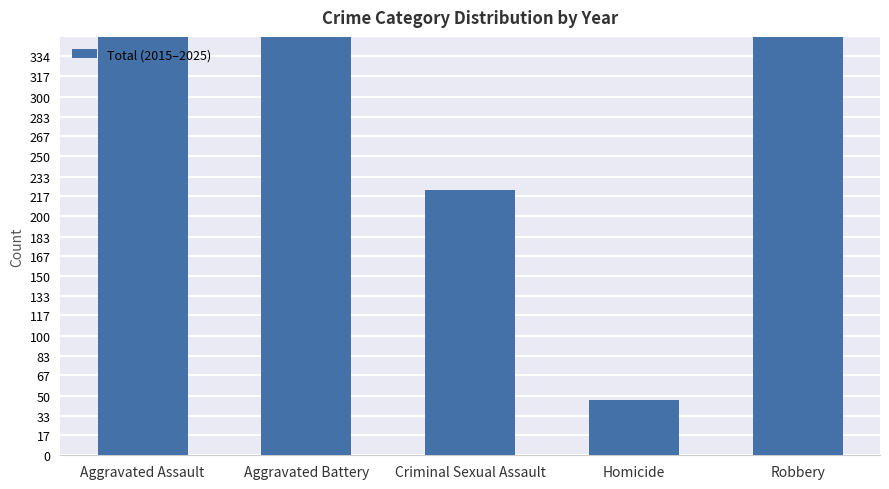

Reading left to right, extract all data points from this chart.

754	624	222	46	1161